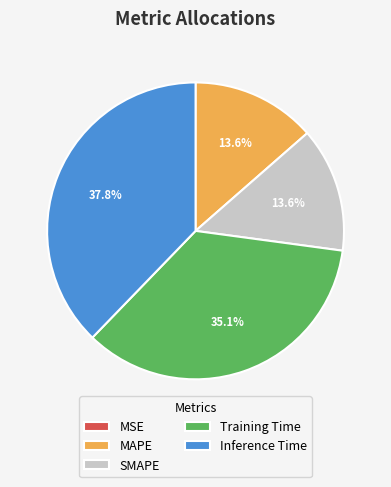

Which slice is the largest?

Inference Time